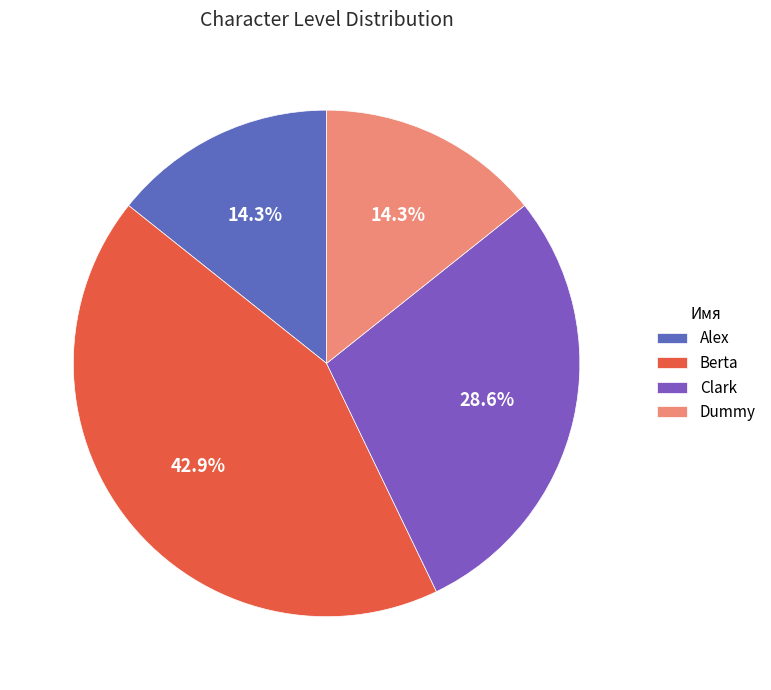

What is the ratio of the value at Clark to the value at Alex?

2.0